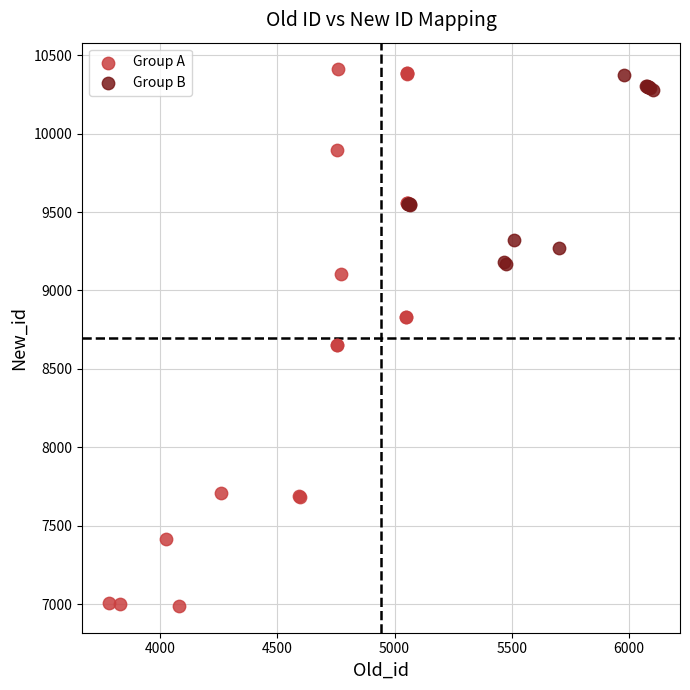

Which series contains the lowest Y value?

Group A